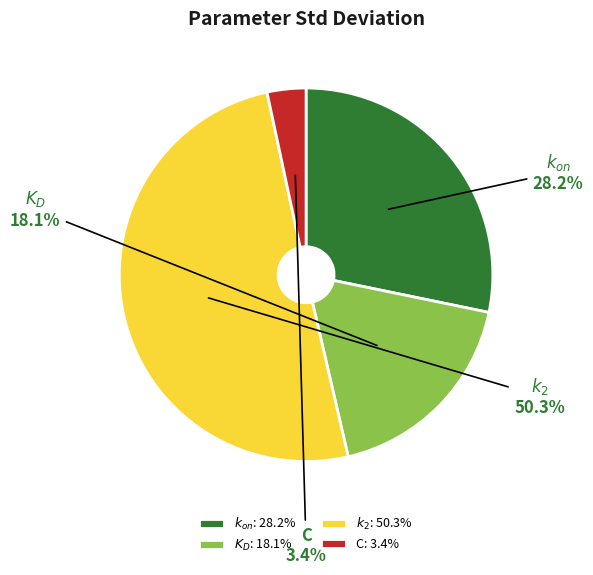

Which category has the biggest portion of the pie?

$k_2$